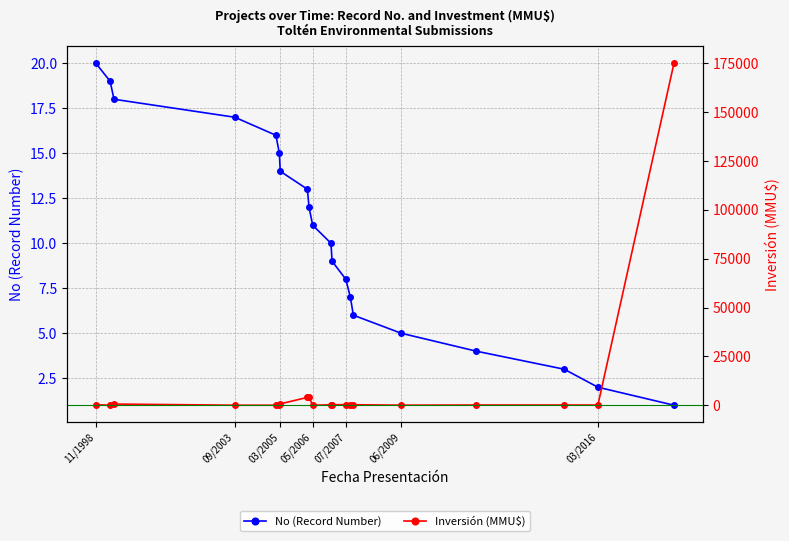

What is the difference between the values at 04/07/2007 and 28/06/1999?

10